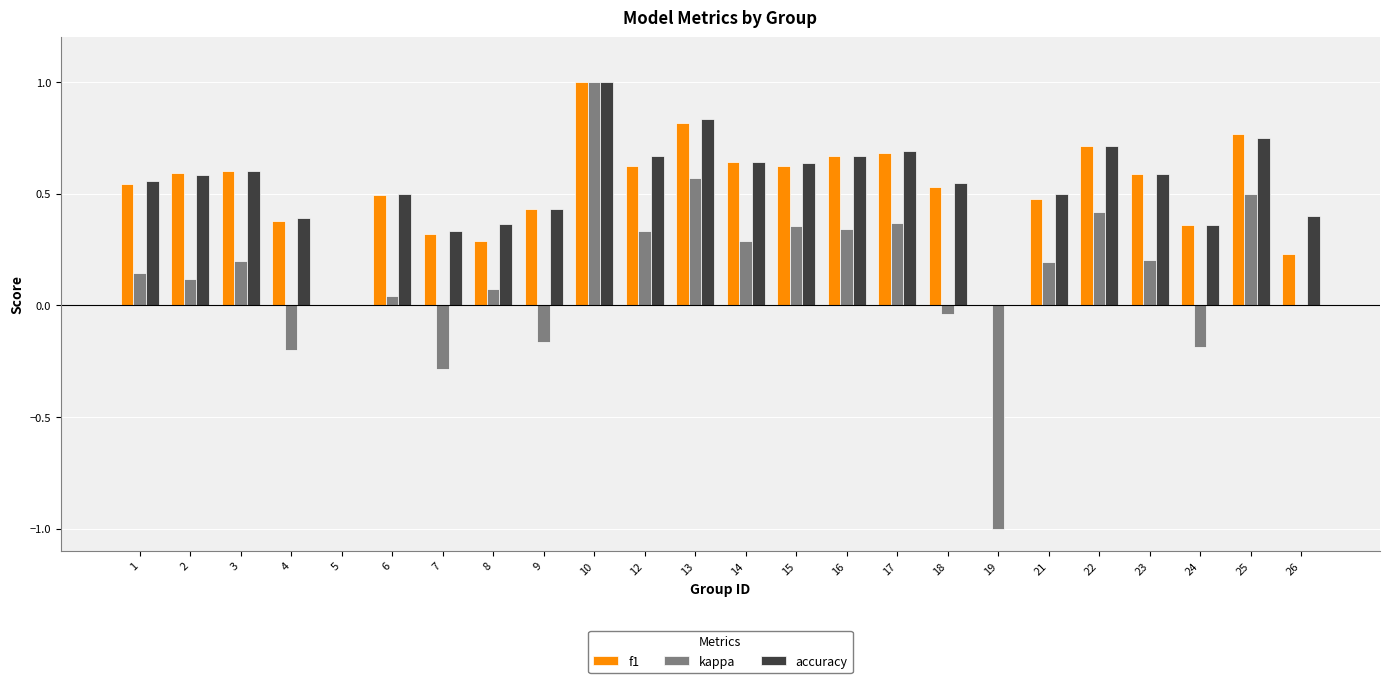

How many categories are shown in the chart?

24